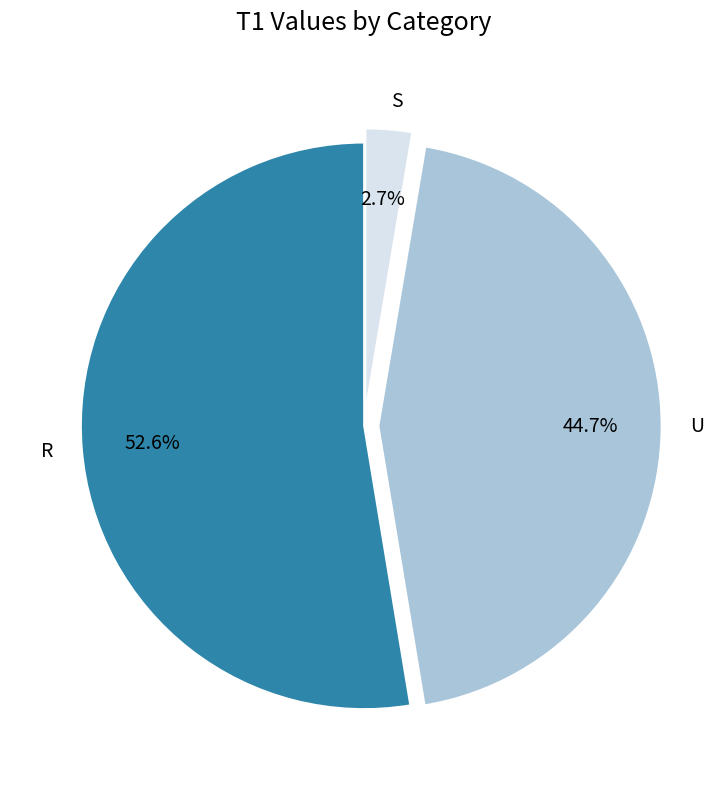

To the nearest percent, what is the difference between the largest and smallest slice percentages?

50%